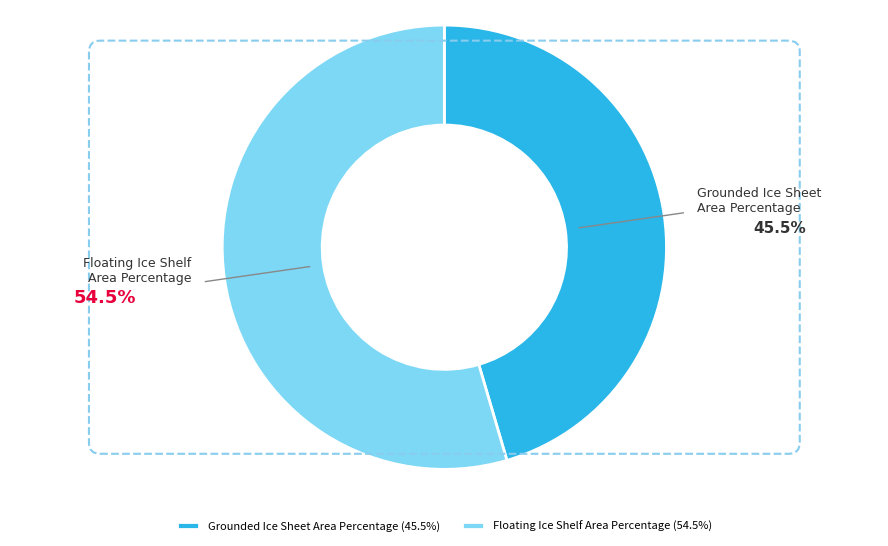

Is there any slice that represents more than half of the pie?

Yes